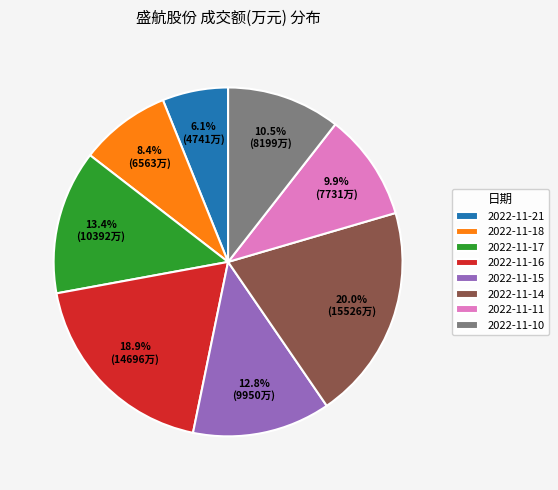

Count the number of slices in the pie.

8